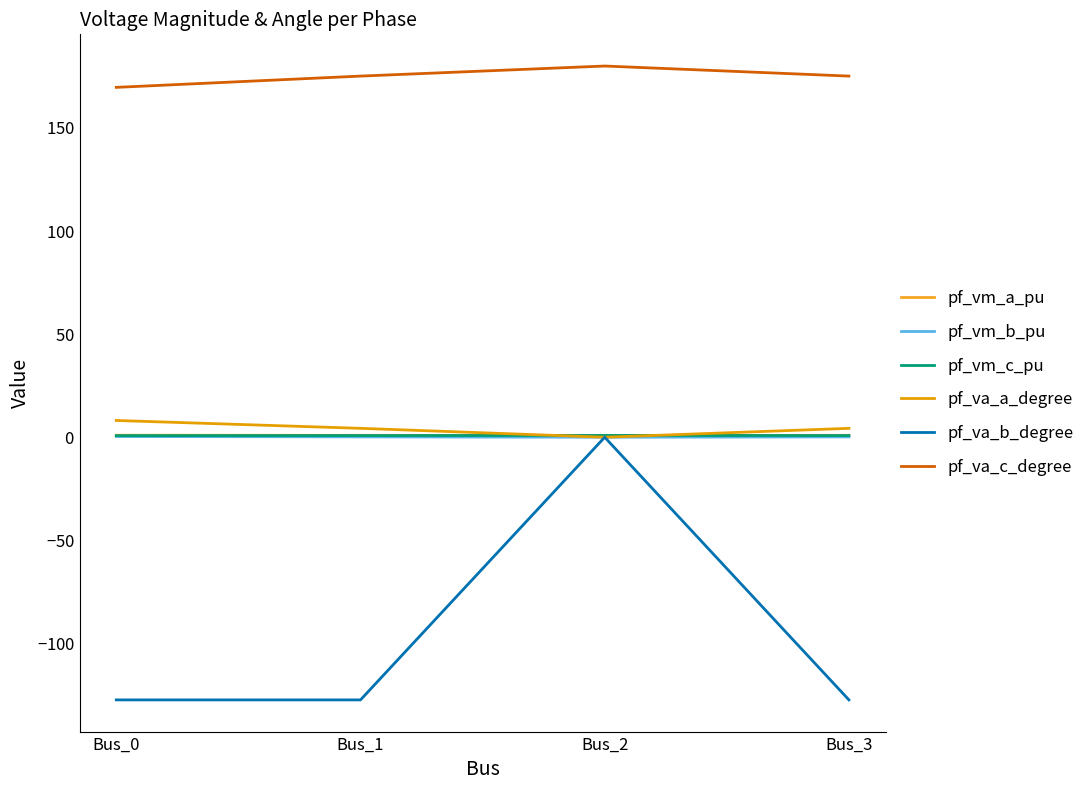

How many pf_vm_c_pu values are between 0 and 1?

4